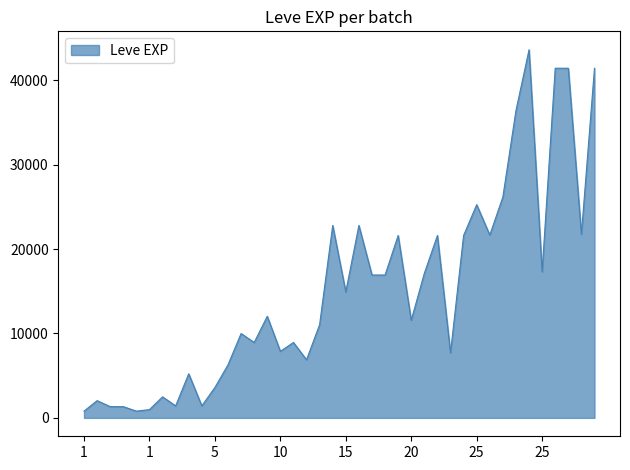

What is the smallest value displayed?

800